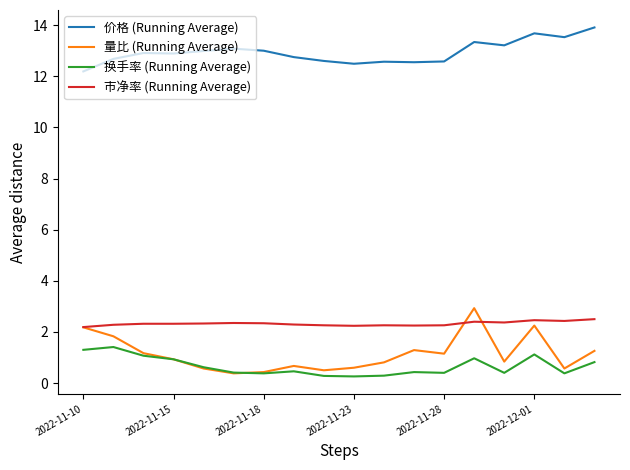

Which series has the largest range (max minus min)?

量比 (Running Average)